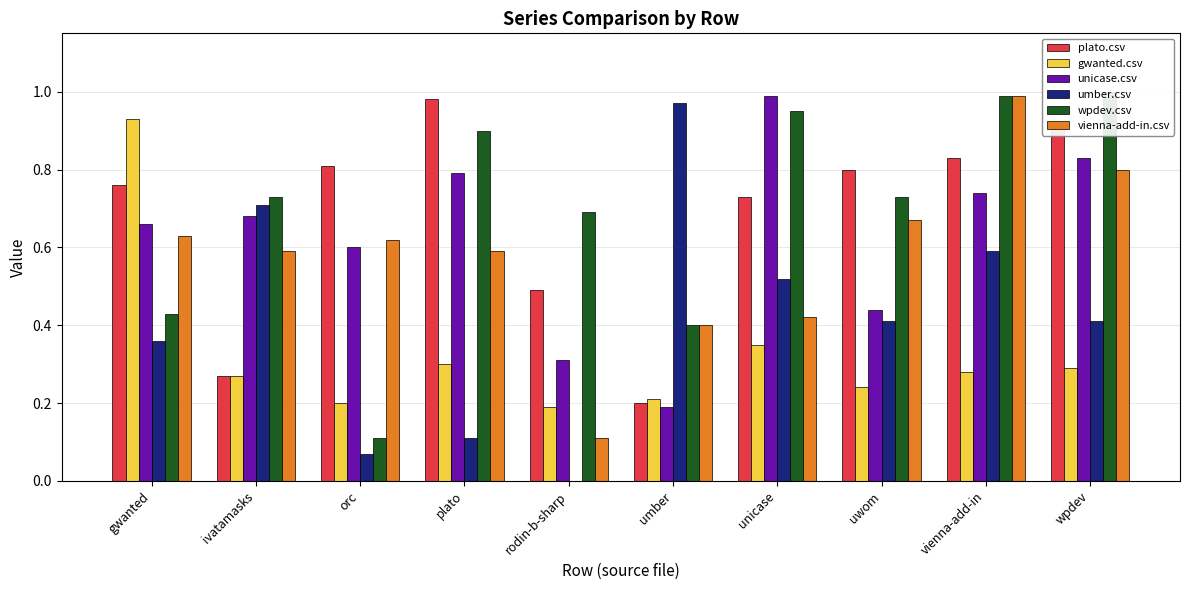

At which label does wpdev.csv reach its peak?

wpdev